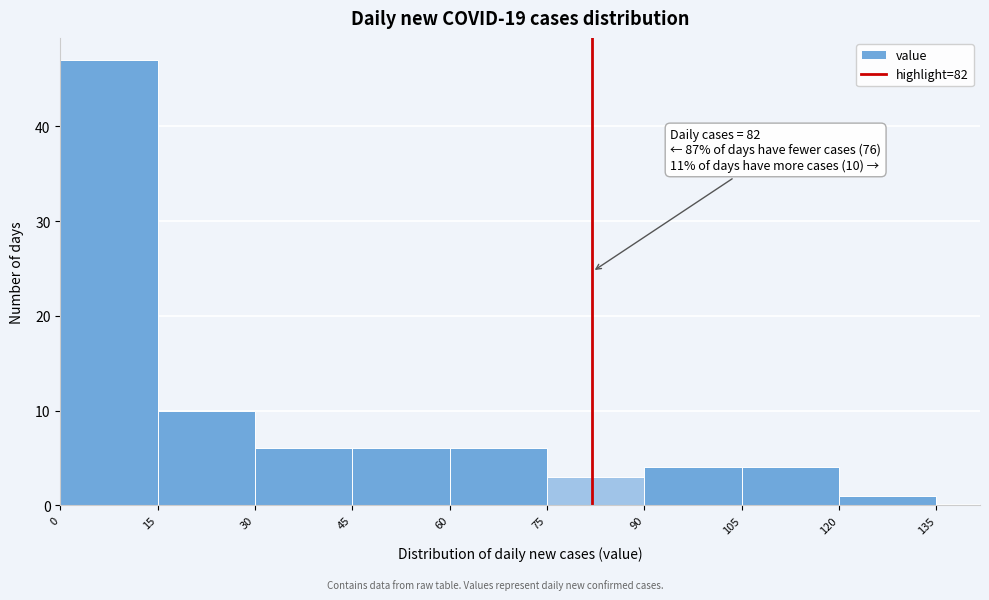

Which range on the x-axis has the tallest bar?

0 to 15